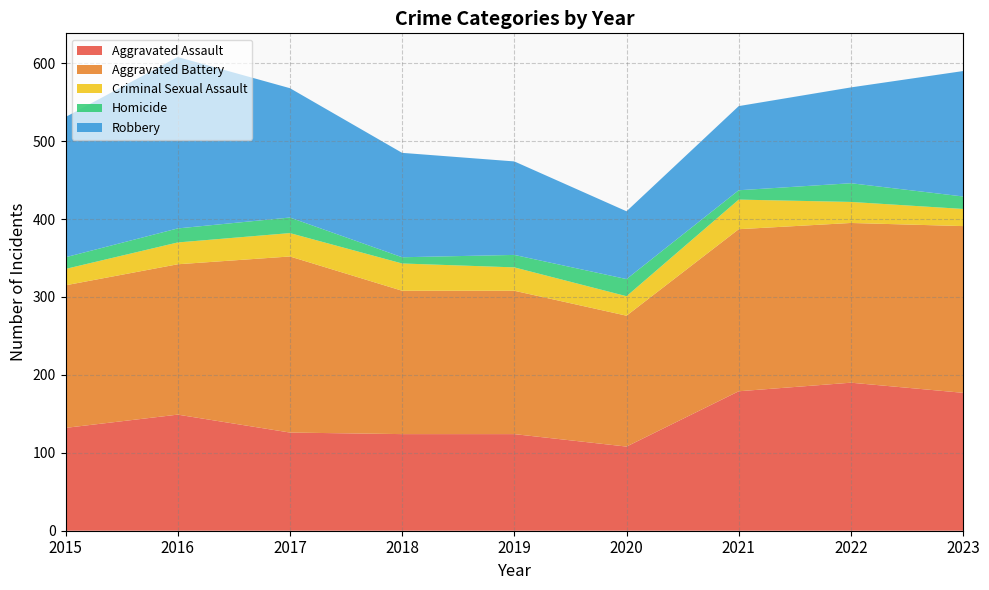

Reading left to right, list all the values displayed in this chart.

Aggravated Assault: 2015=132	2016=149	2017=126	2018=124	2019=124	2020=108	2021=179	2022=190	2023=177
Aggravated Battery: 2015=183	2016=193	2017=226	2018=184	2019=184	2020=168	2021=208	2022=205	2023=214
Criminal Sexual Assault: 2015=21	2016=28	2017=30	2018=35	2019=30	2020=25	2021=38	2022=27	2023=22
Homicide: 2015=15	2016=18	2017=20	2018=8	2019=16	2020=22	2021=12	2022=24	2023=16
Robbery: 2015=180	2016=220	2017=166	2018=134	2019=120	2020=87	2021=108	2022=123	2023=161